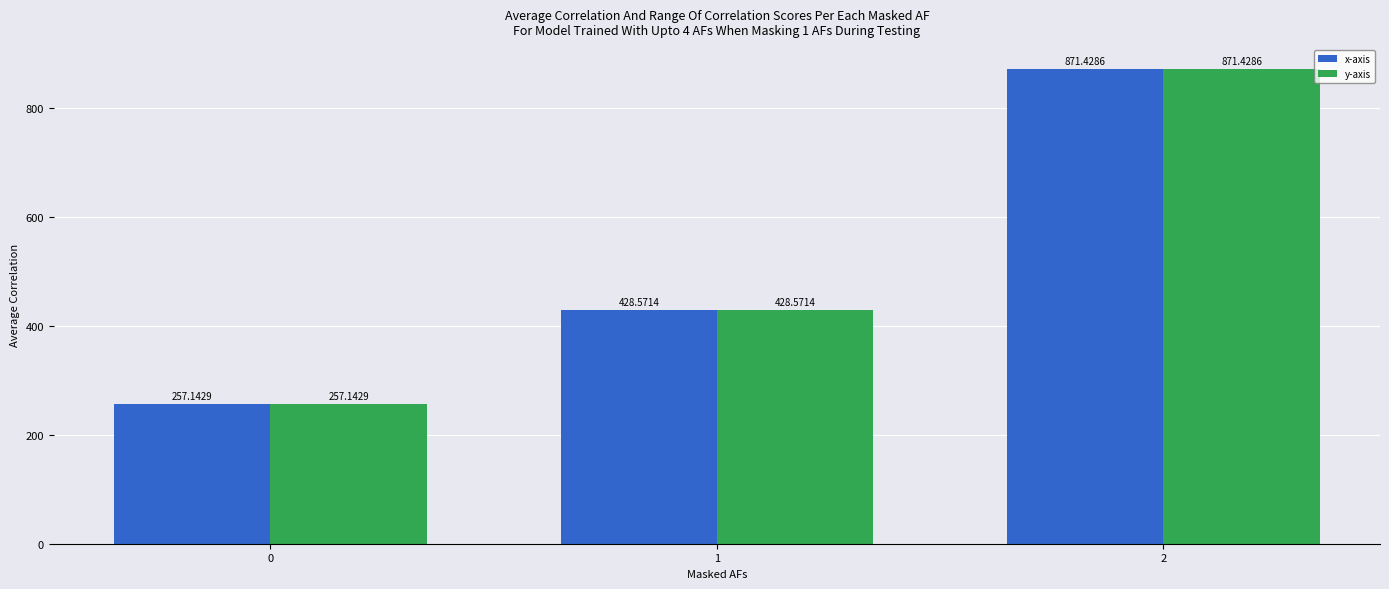

What is the difference between the x-axis values at 2 and 1?

442.9